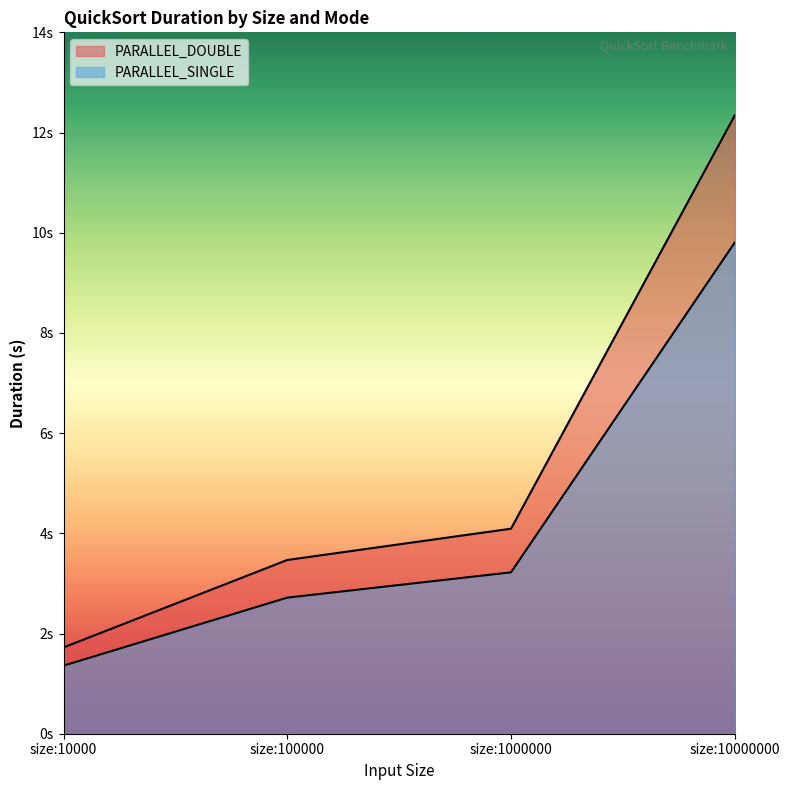

How many values in the PARALLEL_SINGLE series exceed 3?

2